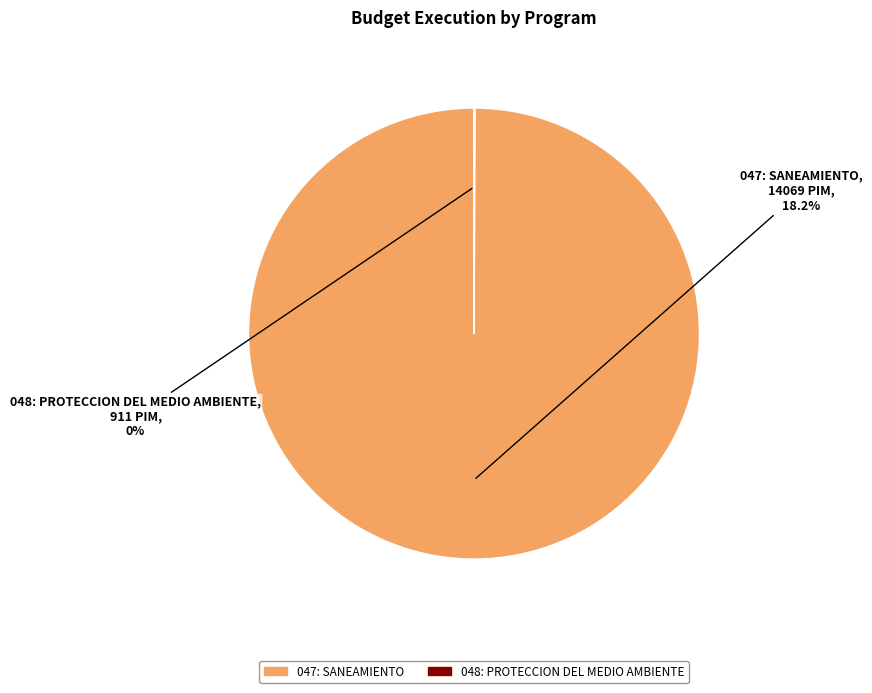

How many segments does this pie chart have?

2